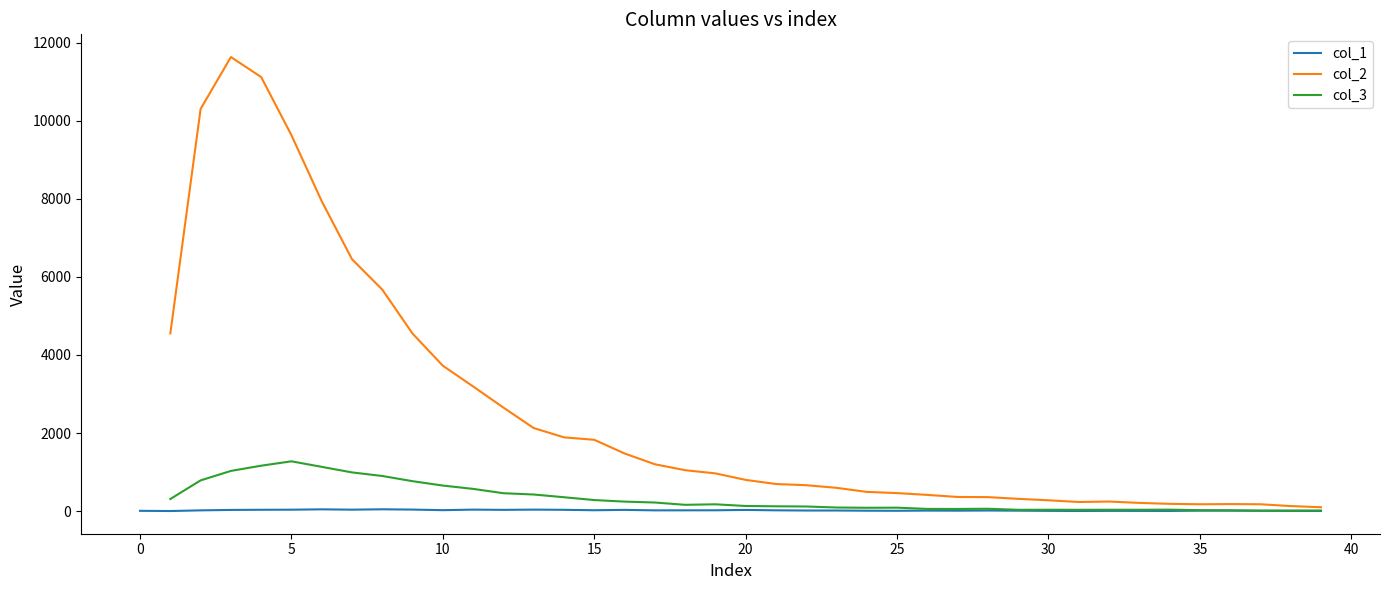

Where is the first local minimum for col_2?

31